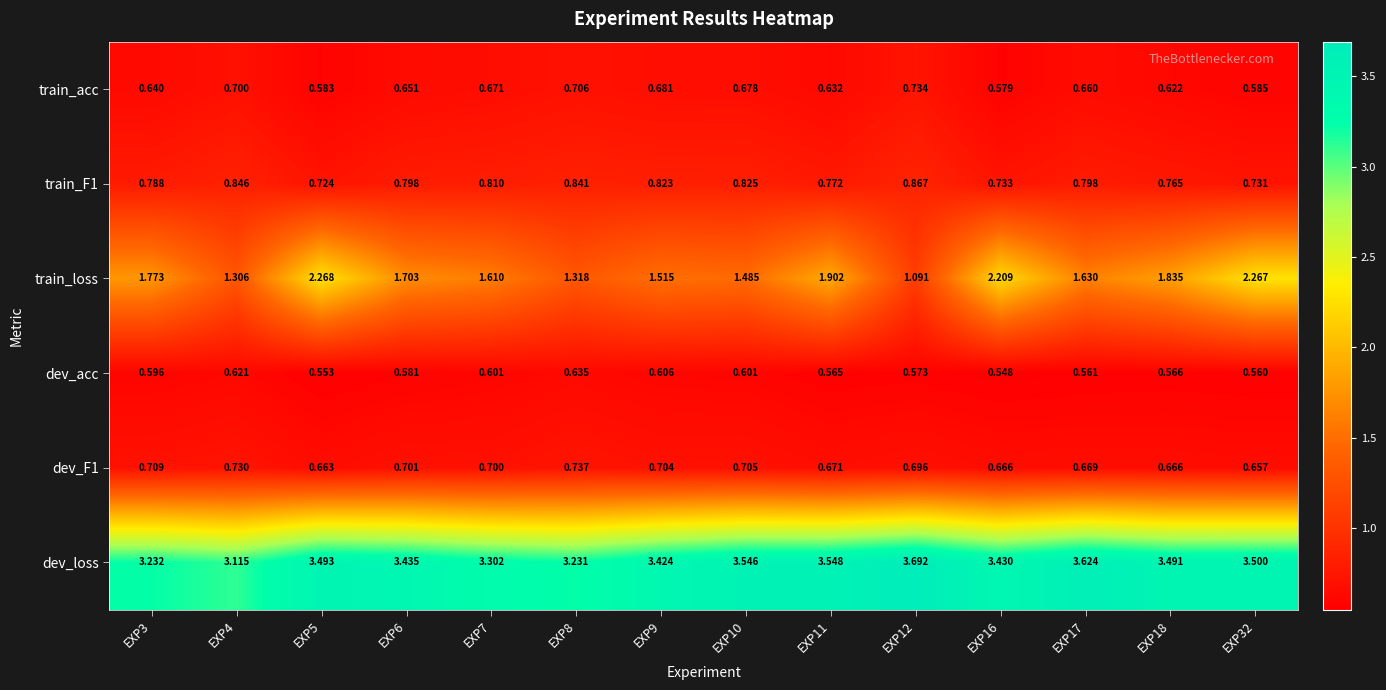

Rank the series at EXP8 from highest to lowest value.

dev_loss, train_loss, train_F1, dev_F1, train_acc, dev_acc